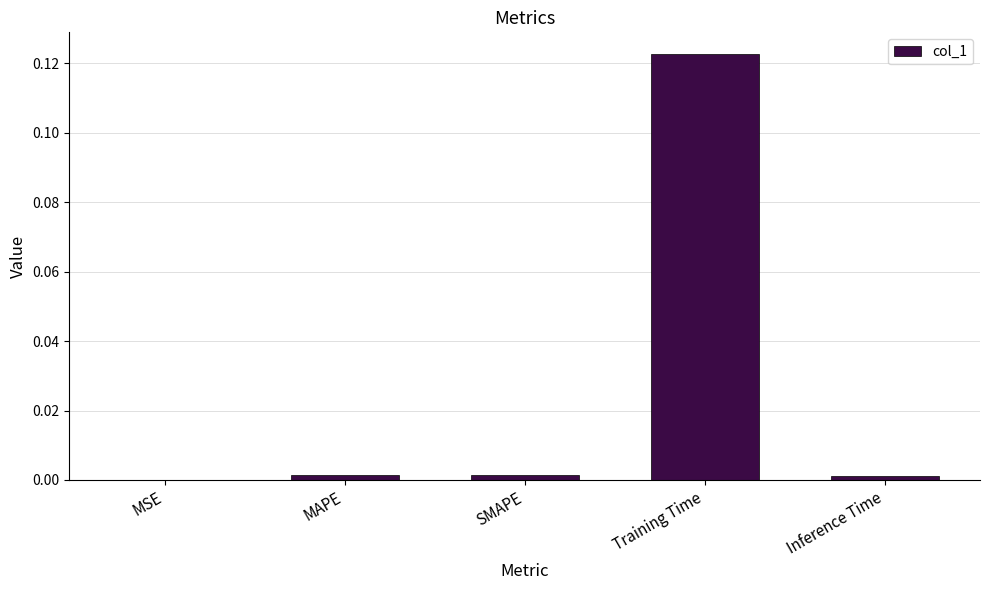

Which category has the highest value across all series?

Training Time